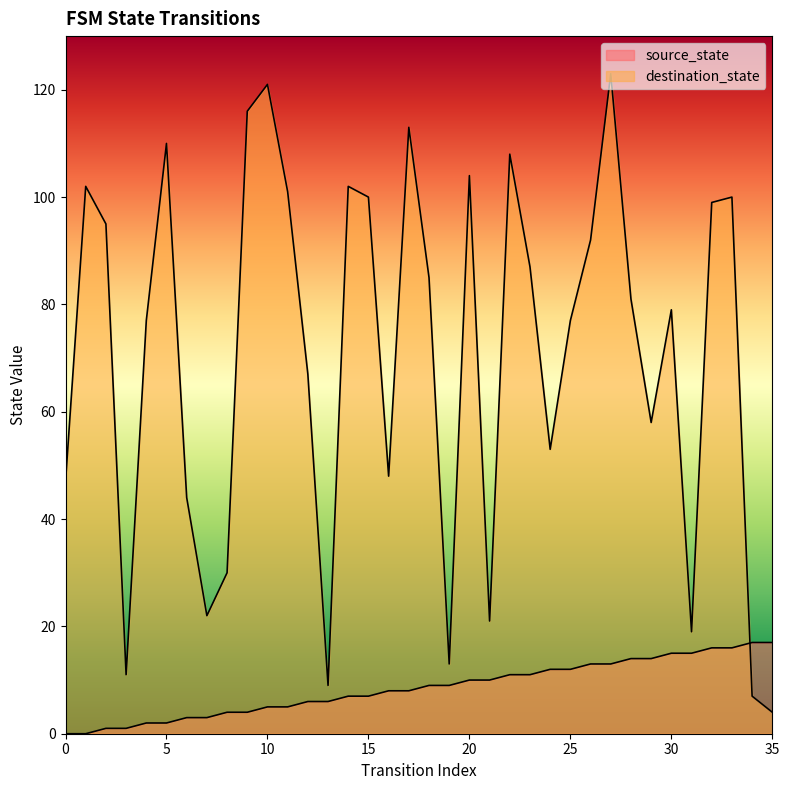

What is the value of the destination_state point at the 36th from the left?

4